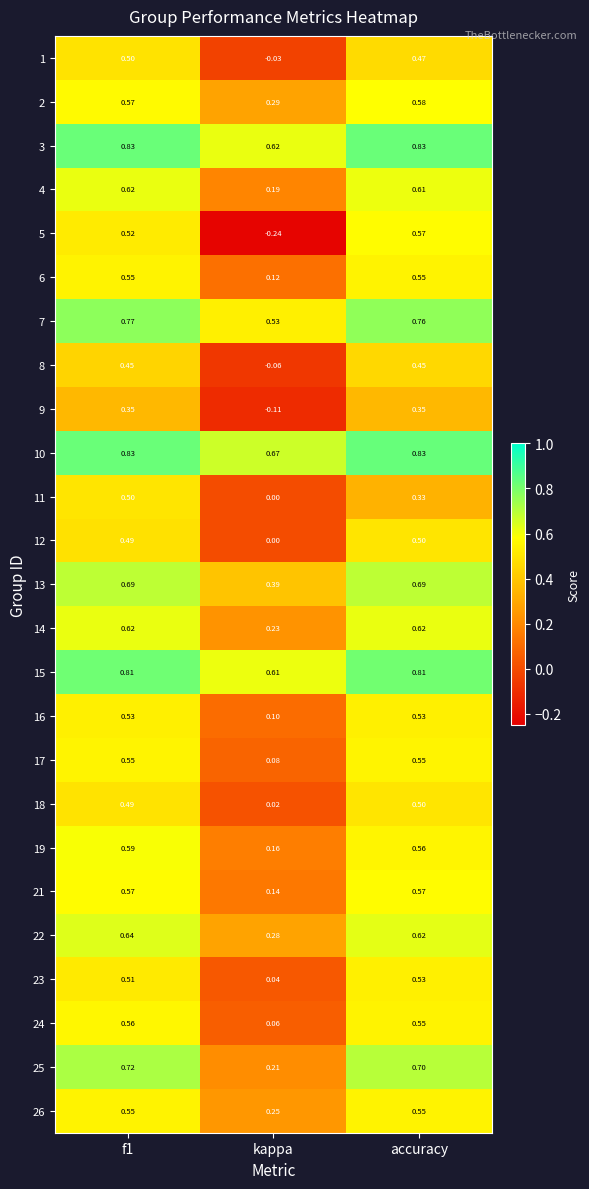

At which label is 15 closest to 0?

kappa